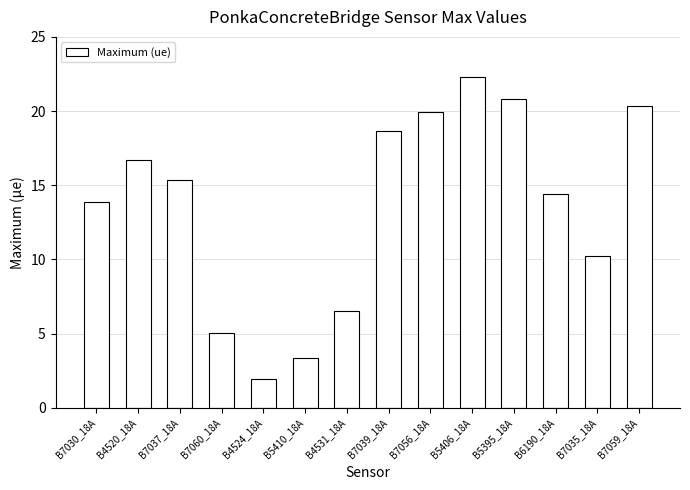

True or false: the data shows 4.8 at B7037_18A.

False